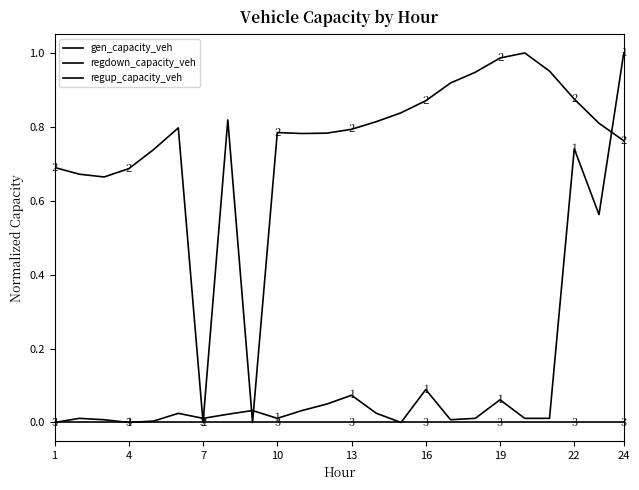

What is the greatest value displayed?

1.0